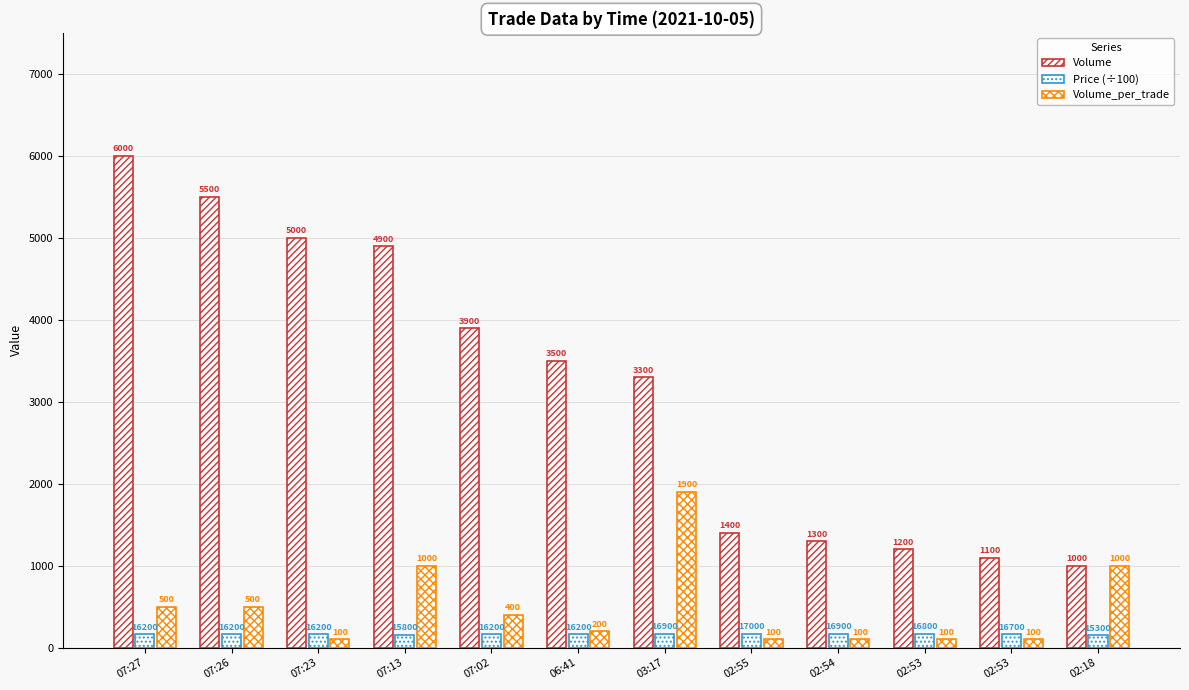

How many values in the Price (÷100) series are below 162?

2